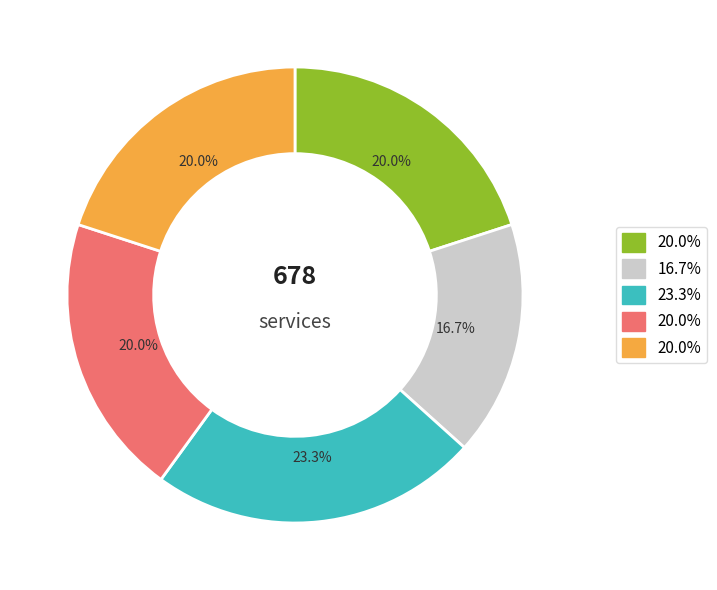

Is there a majority slice in this chart?

No